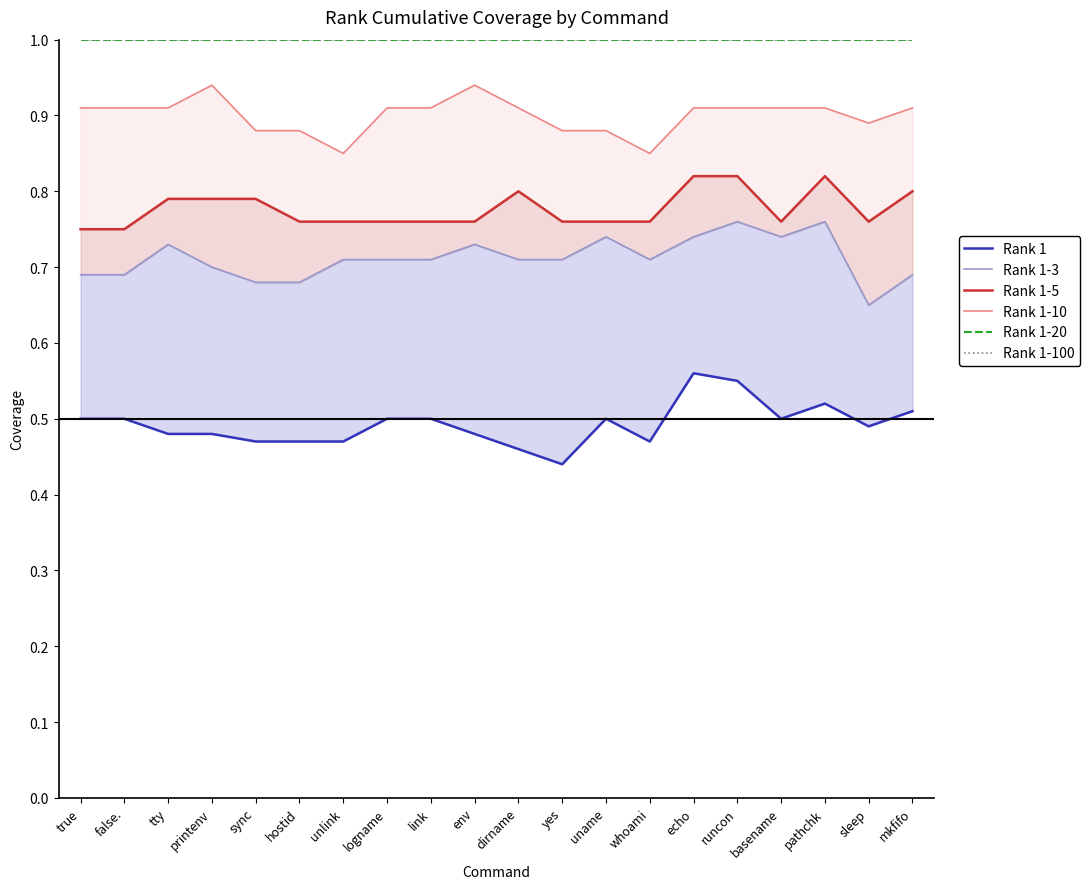

True or false: Rank 1-20 has more than 0 points higher than both neighbors.

False